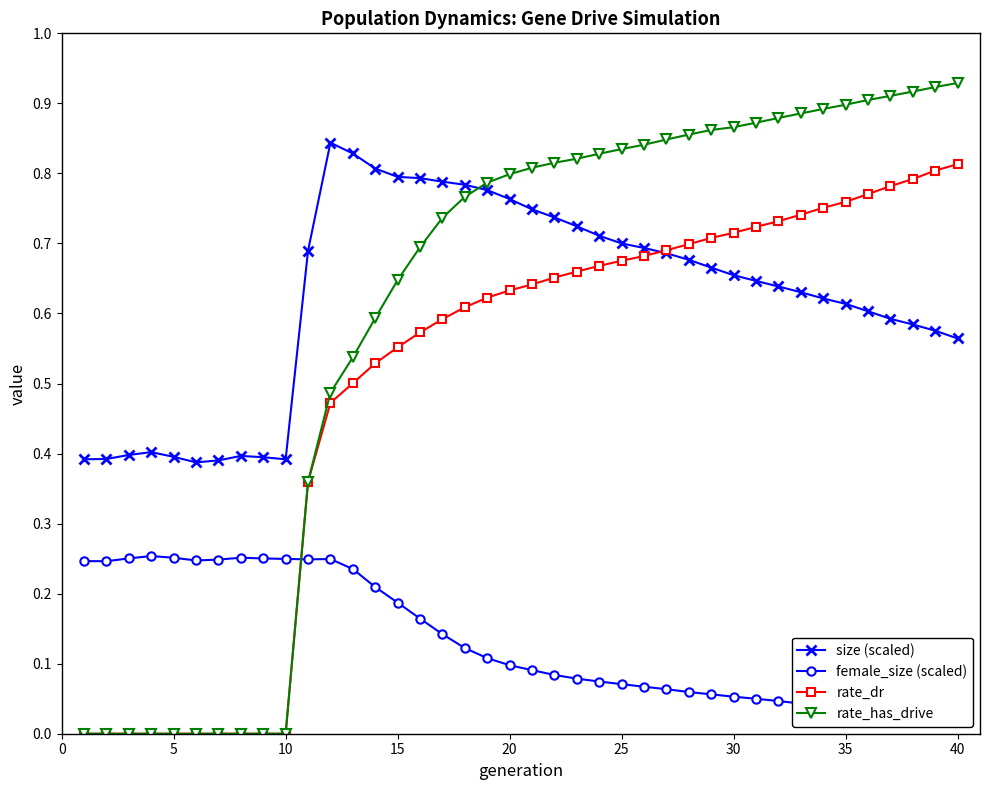

Which series has the largest range (max minus min)?

rate_has_drive